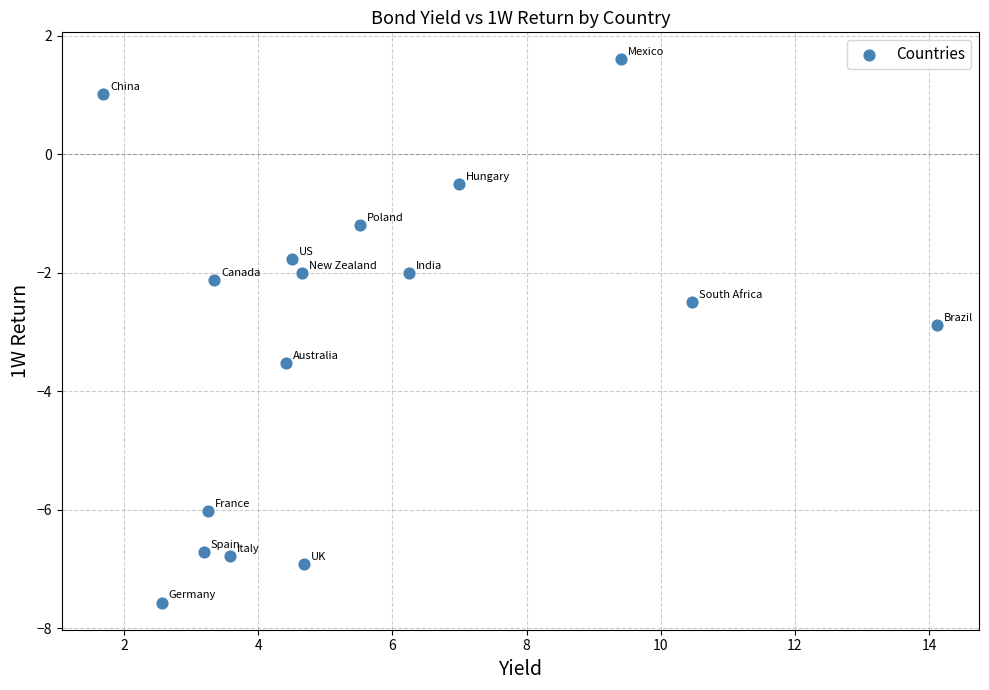

What is the range of X values (max minus min)?

12.4